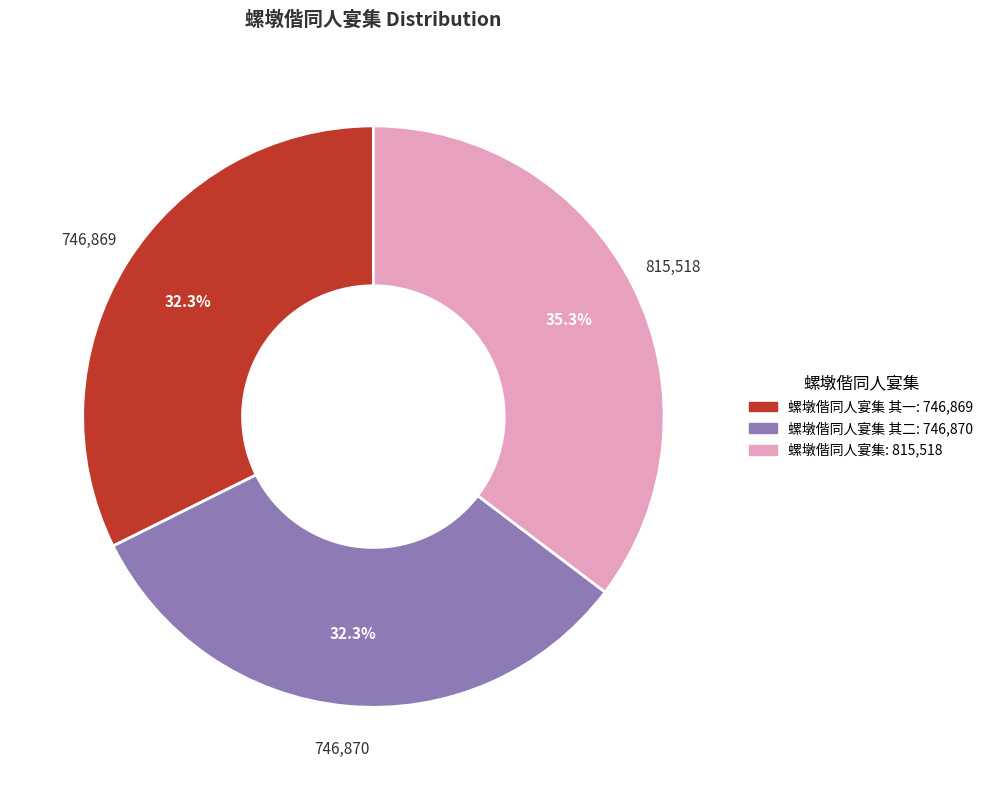

Does any single category account for the majority?

No